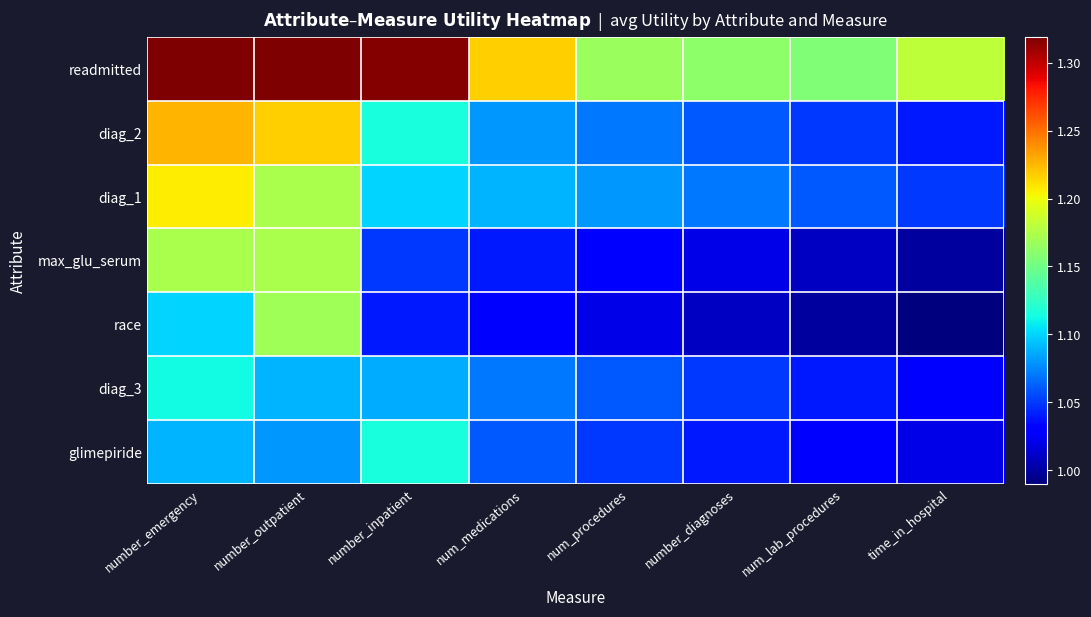

Rank the series by their maximum value, from highest to lowest.

readmitted, diag_2, diag_1, max_glu_serum, race, glimepiride, diag_3